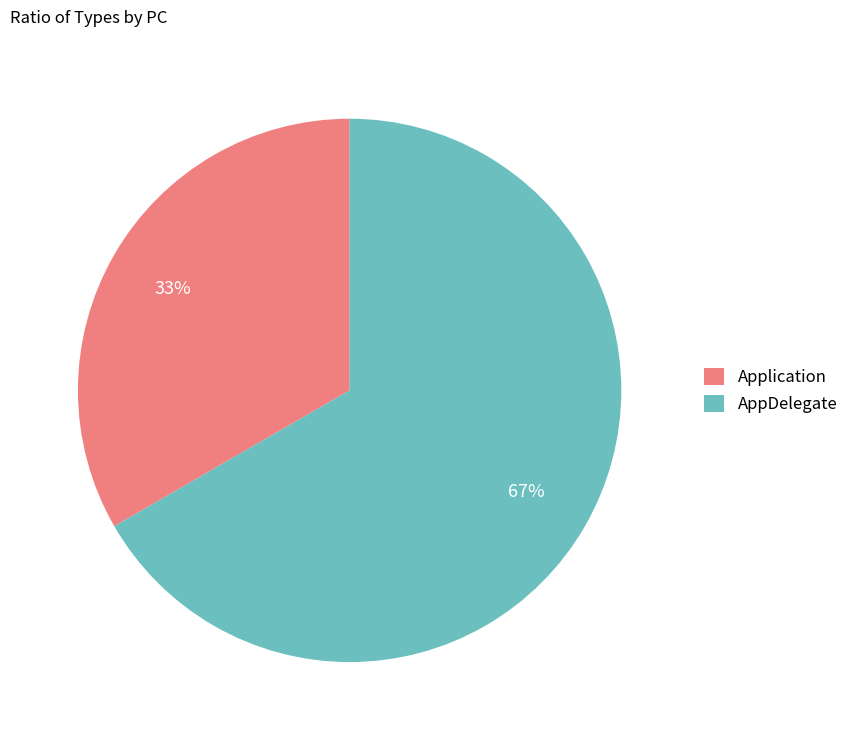

Is it true that Application is 33% of the pie?

True